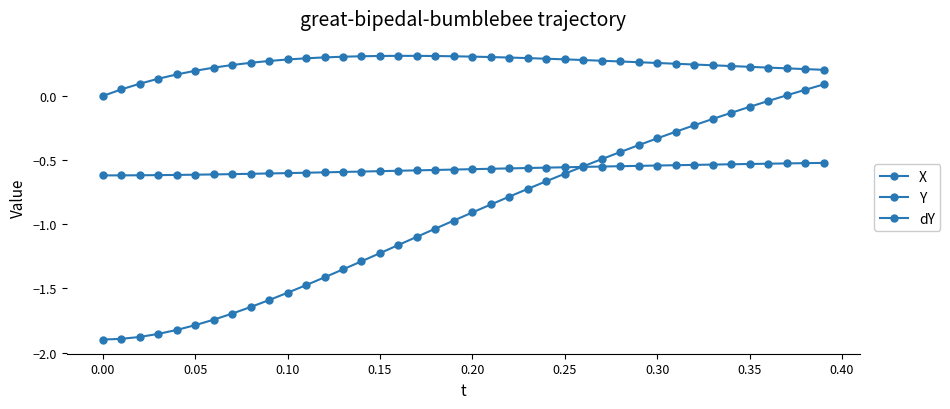

How many lines are shown in the chart?

3